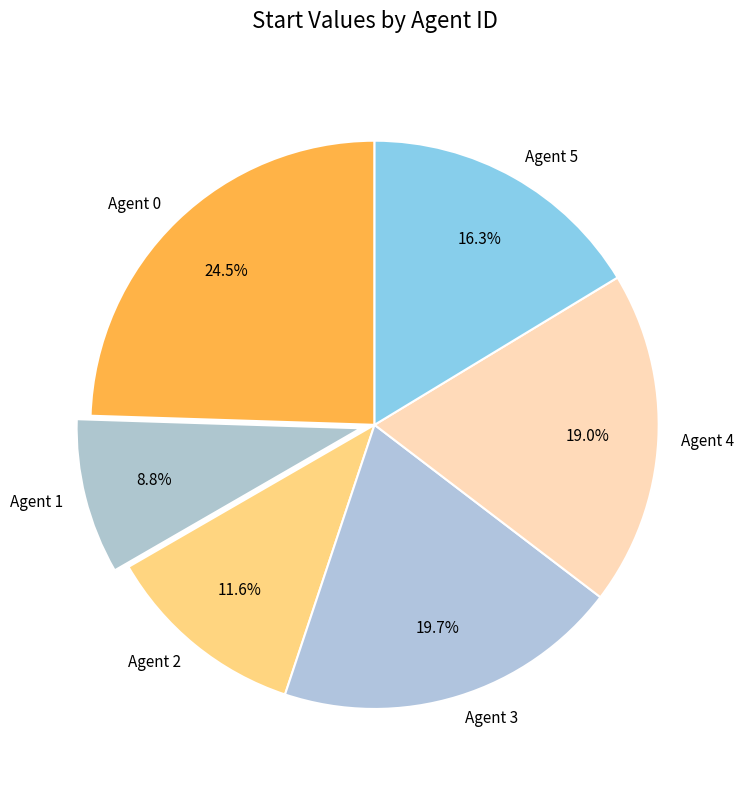

How much of the chart is everything except Agent 5?

83.7%